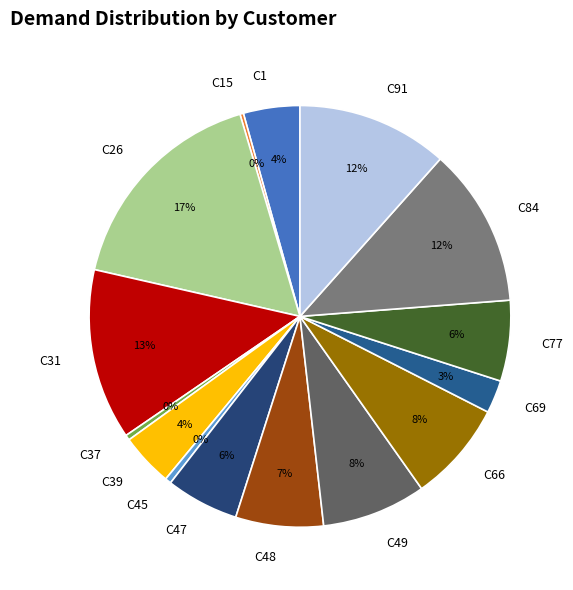

What percentage is the C39 slice, to the nearest percent?

4%